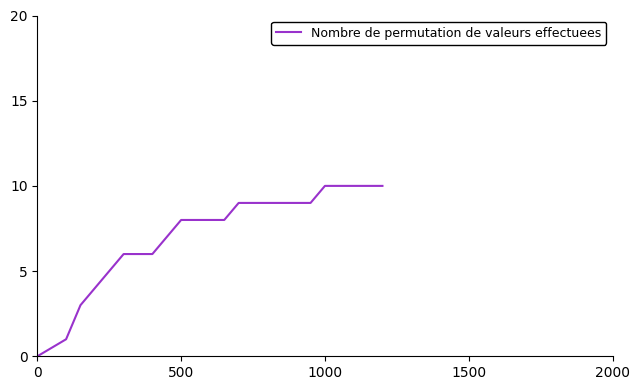

What is the greatest value displayed?

10